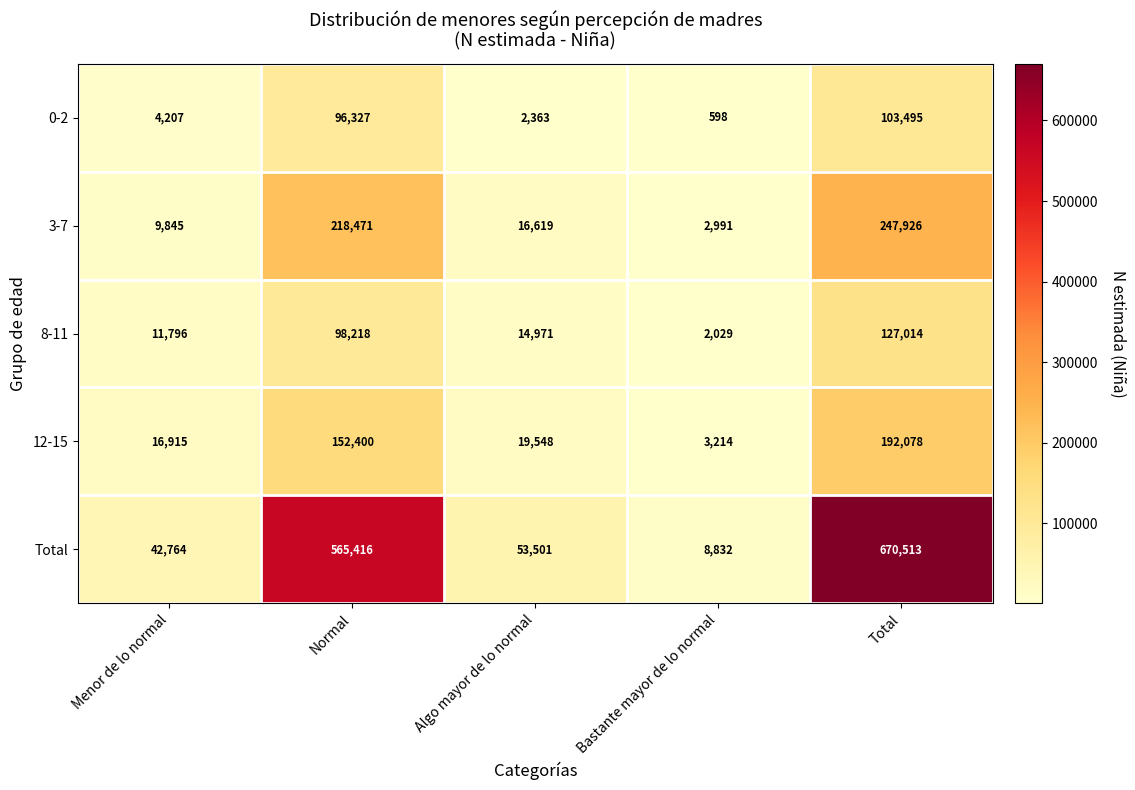

What is the lowest value of the Total series?

8832